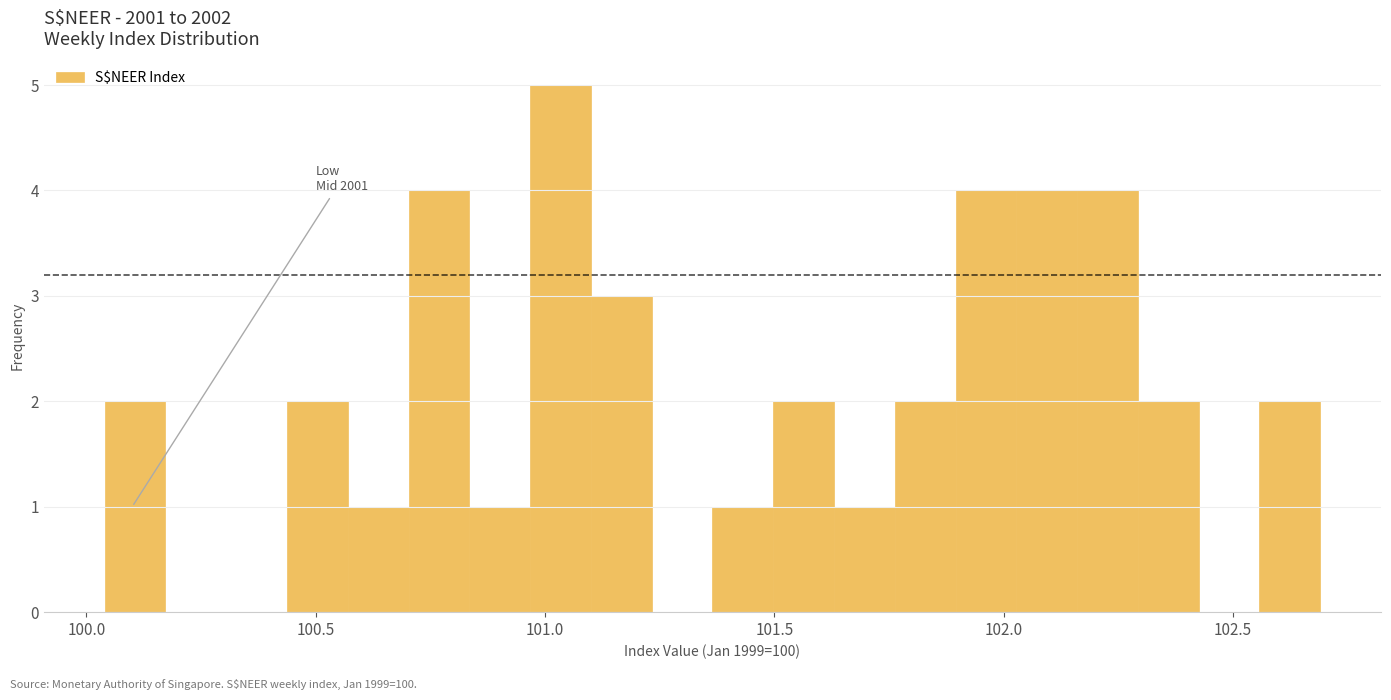

Around what value on the x-axis is the tallest bar? Give the approximate position of its centre, as read against the axis.

101.05